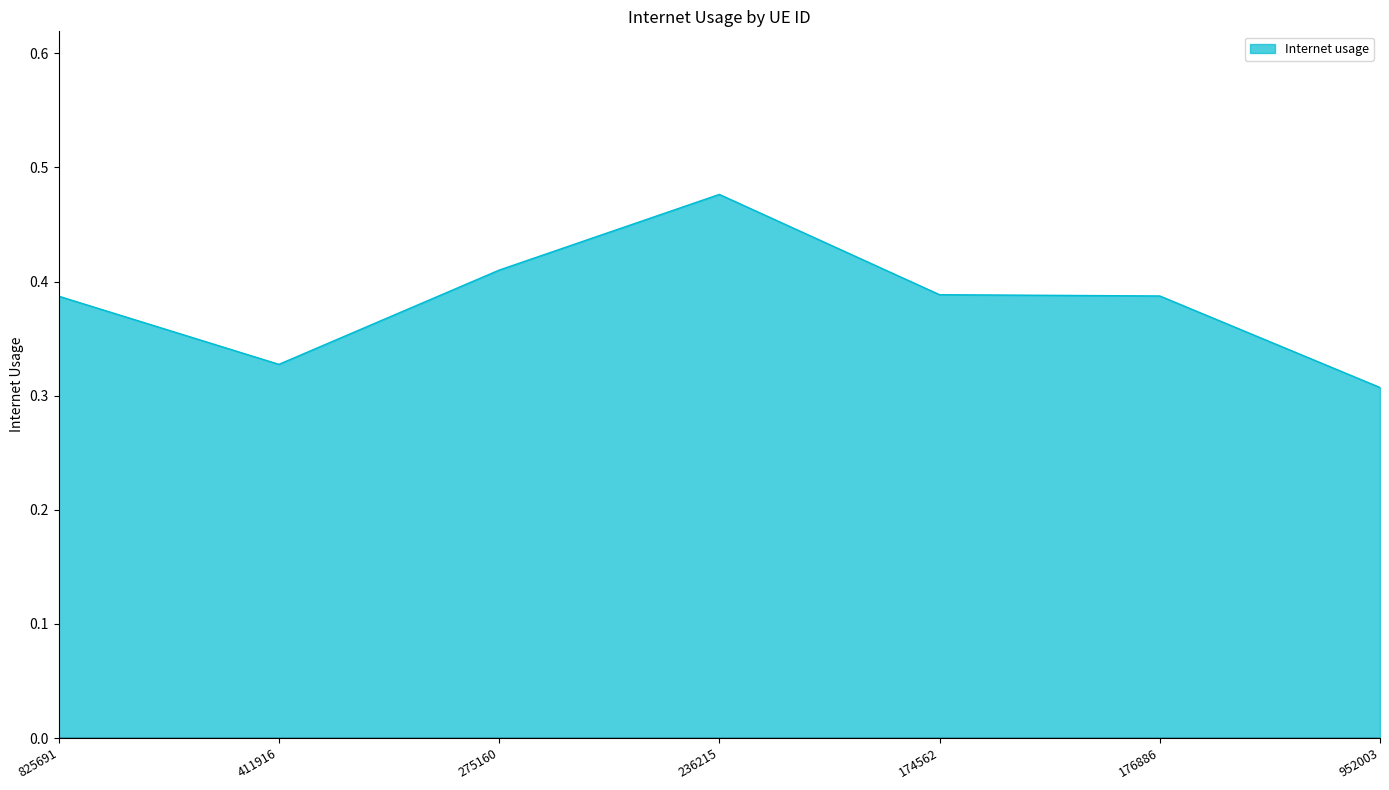

What position from the left is 275160?

3